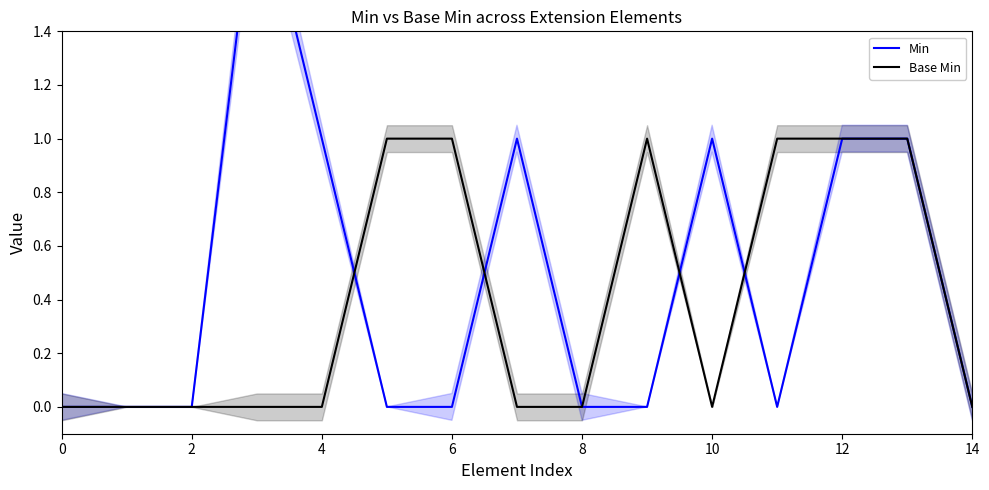

The value of Base Min at 12 is 2. True or false?

False